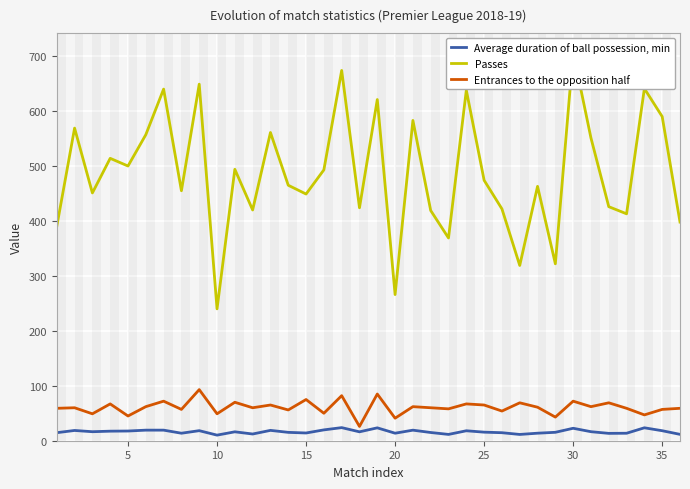

True or false: Average duration of ball possession, min and Entrances to the opposition half cross at least once.

False